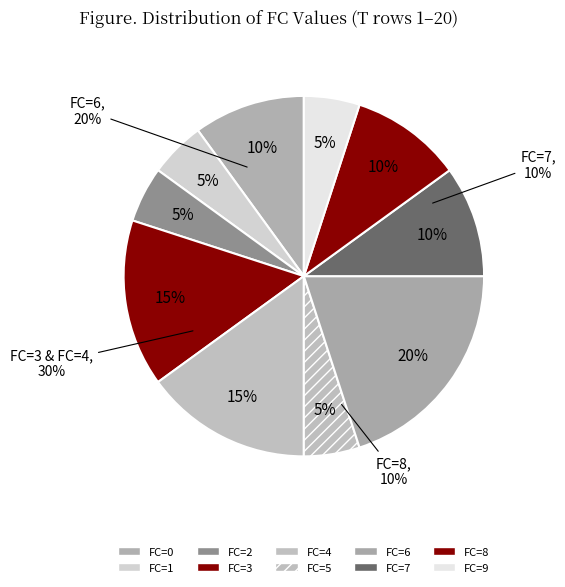

How many slices are in this pie chart?

8